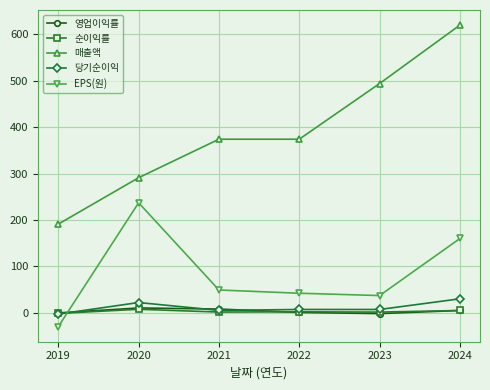

At which category does 당기순이익 reach its first local peak?

2020